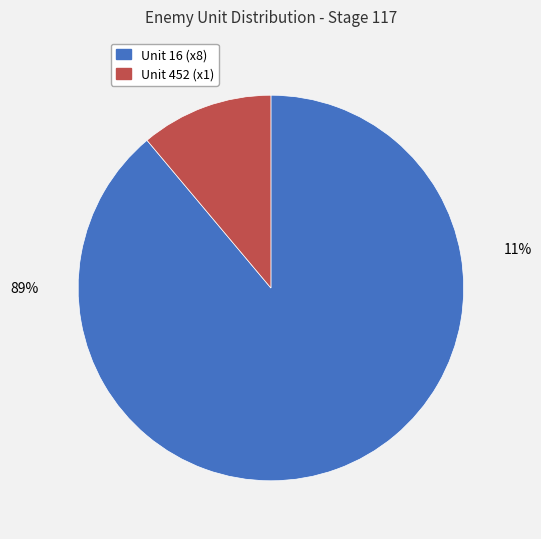

Which slice is the smallest?

452